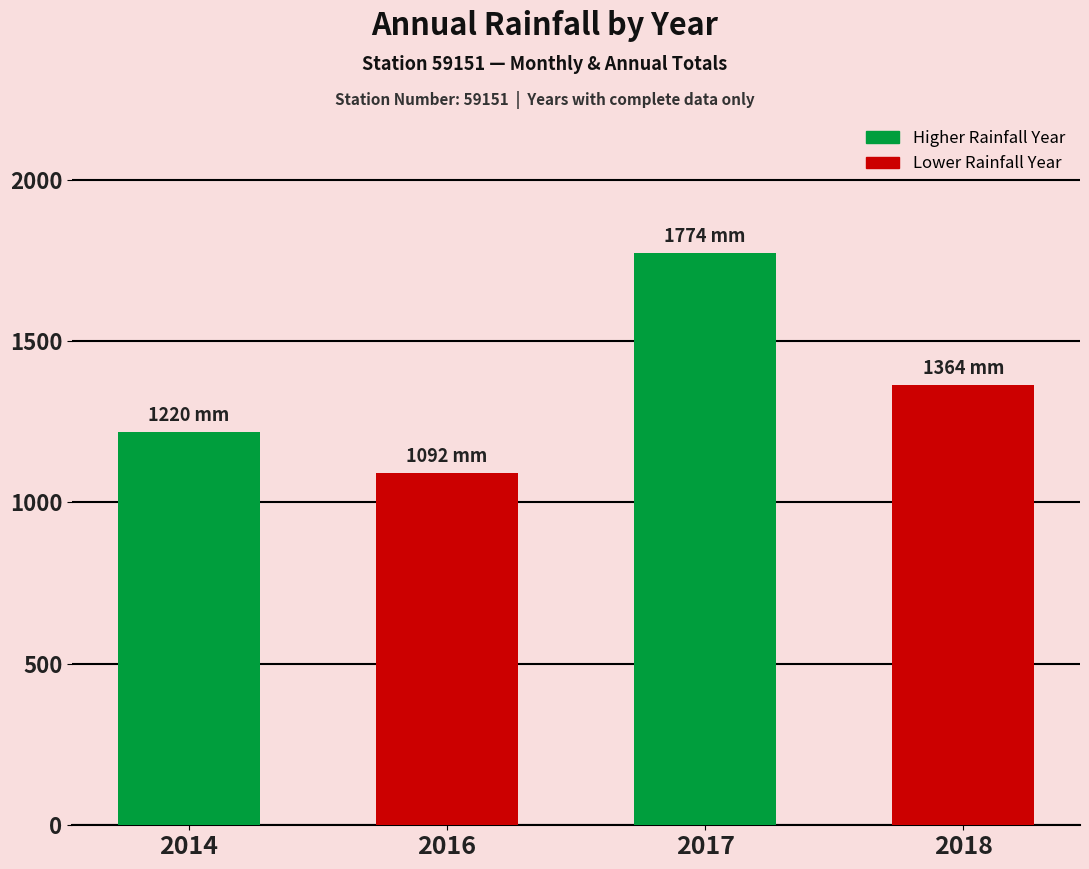

List the labels in order of value, largest first.

2017, 2018, 2014, 2016